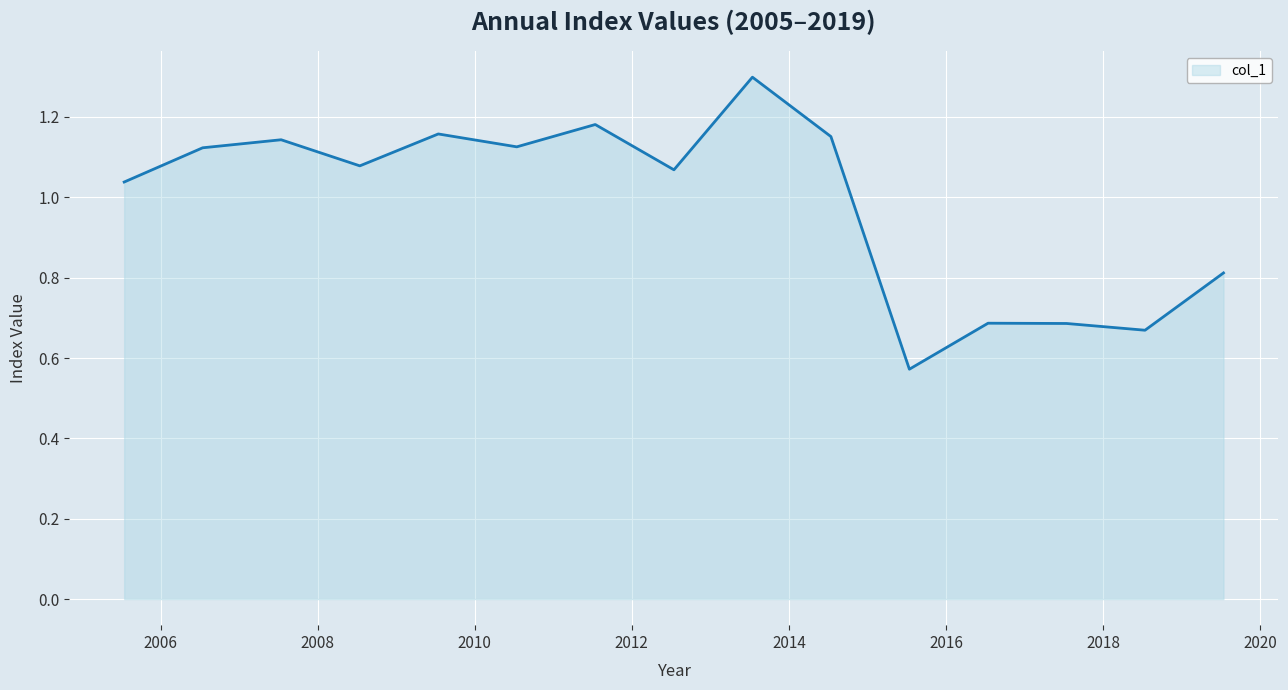

What is the maximum value shown in the chart?

1.3